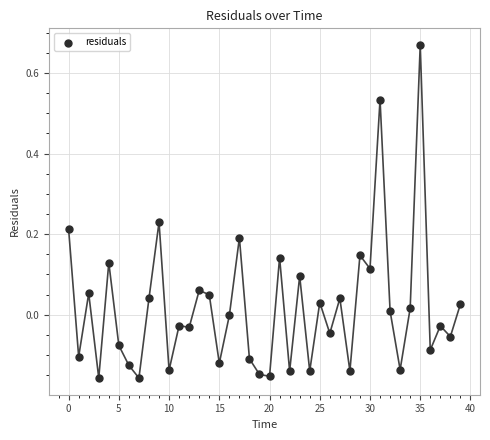

What is the range of Y values (max minus min)?

0.8